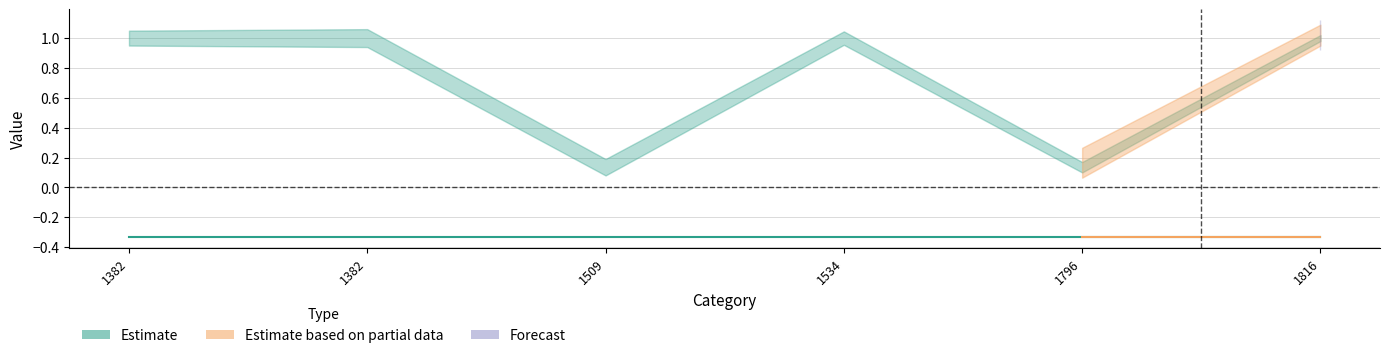

What is the spread (max minus min) of values at 1509?

0.5